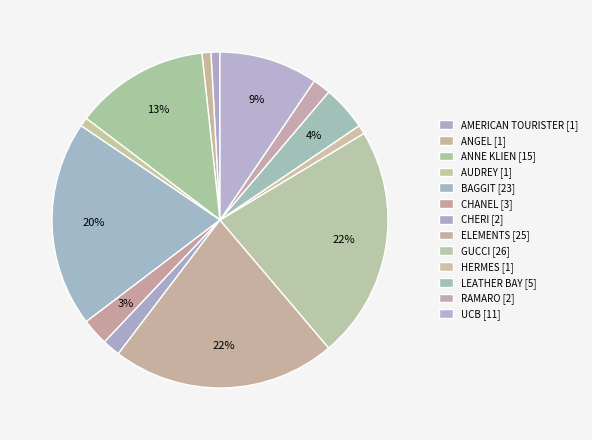

Count the number of slices in the pie.

13